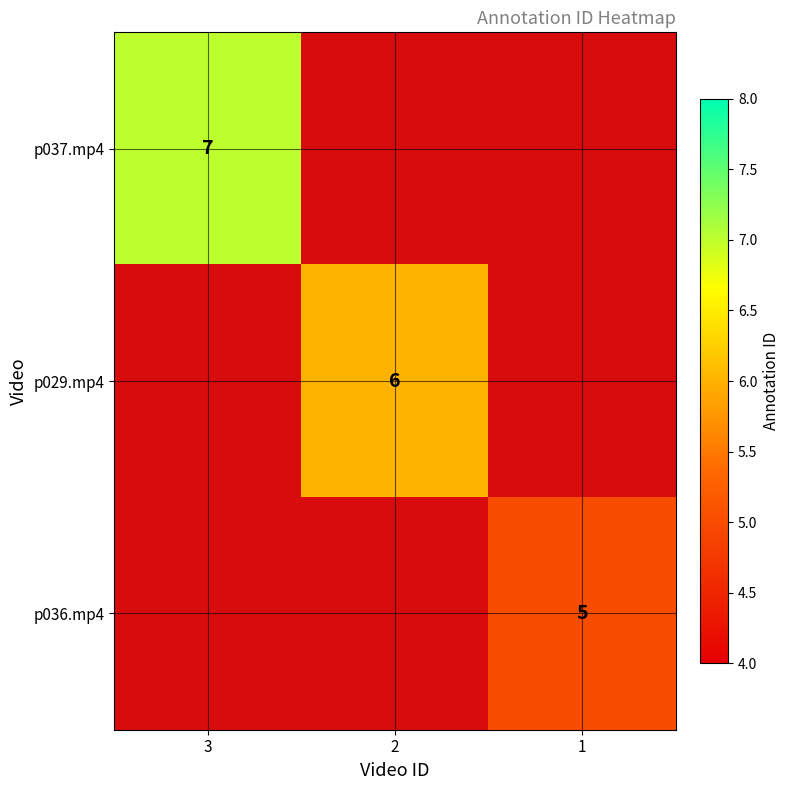

At how many categories does at least one series exceed 3?

3